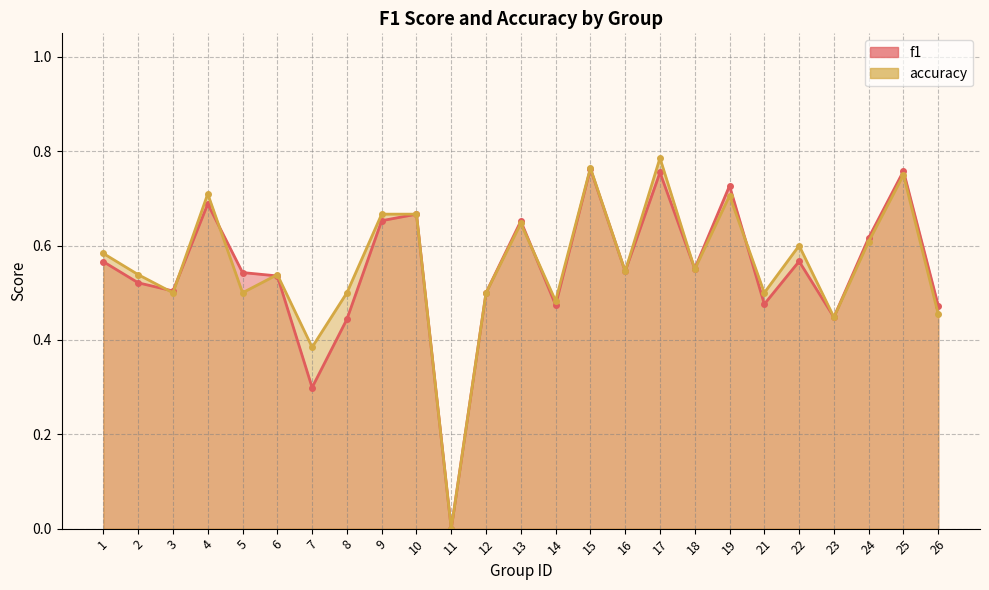

How many lines are shown in the chart?

2